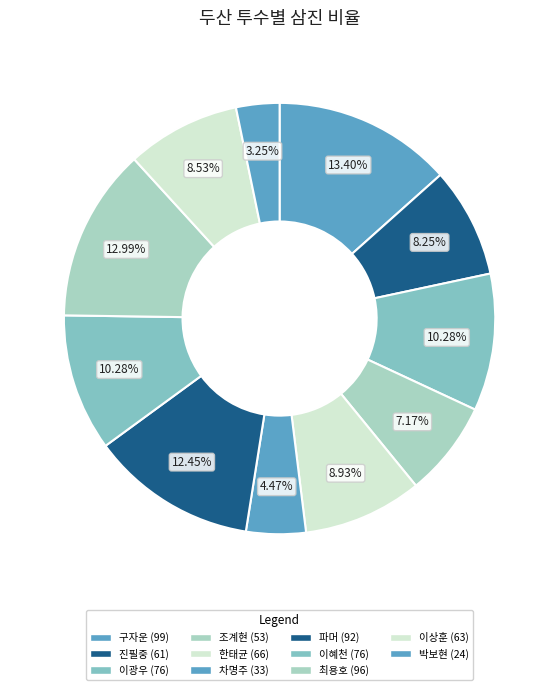

Rank the categories by value from highest to lowest.

구자운, 최용호, 파머, 이광우, 이혜천, 한태균, 이상훈, 진필중, 조계현, 차명주, 박보현